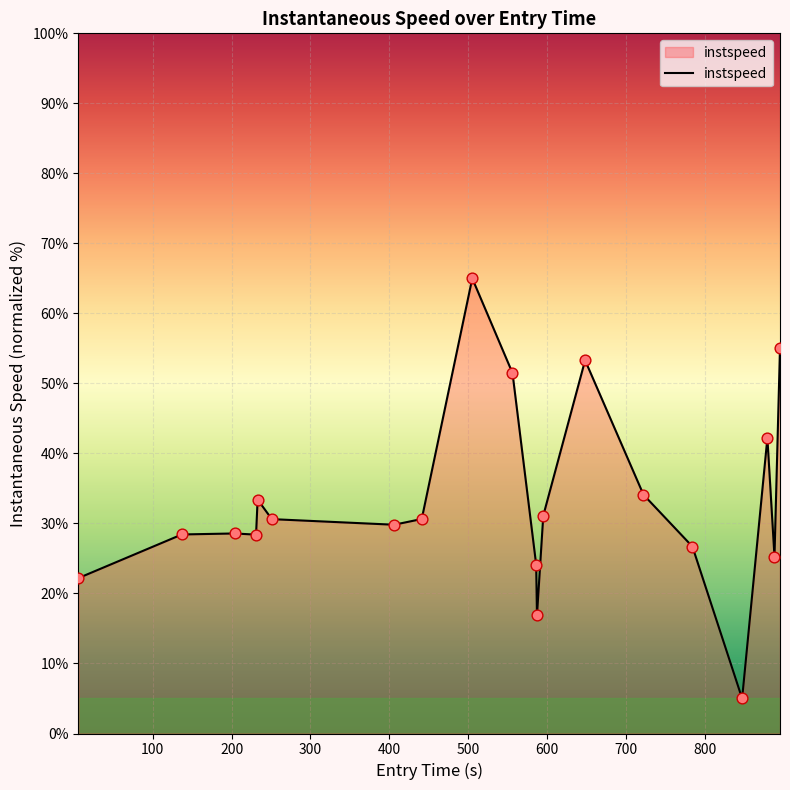

What is the maximum value shown in the chart?

65.0